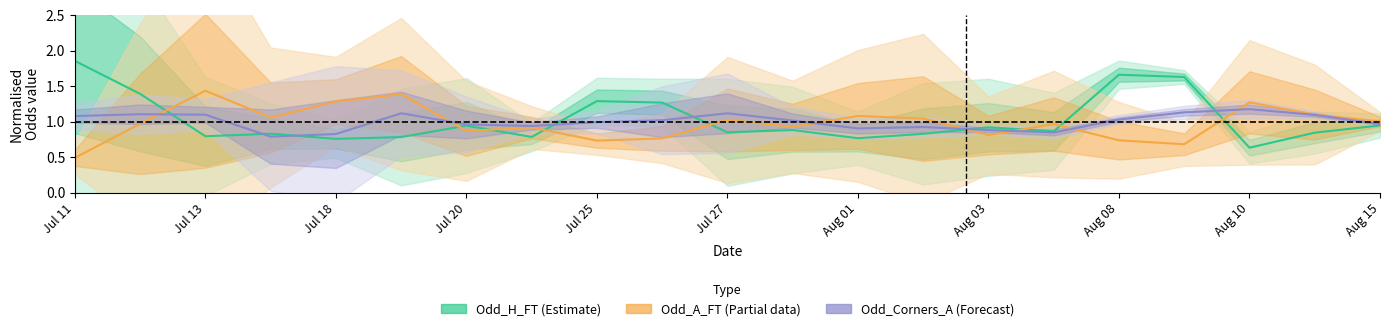

True or false: Odd_H_FT (Estimate) has more than 0 points higher than both neighbors.

True